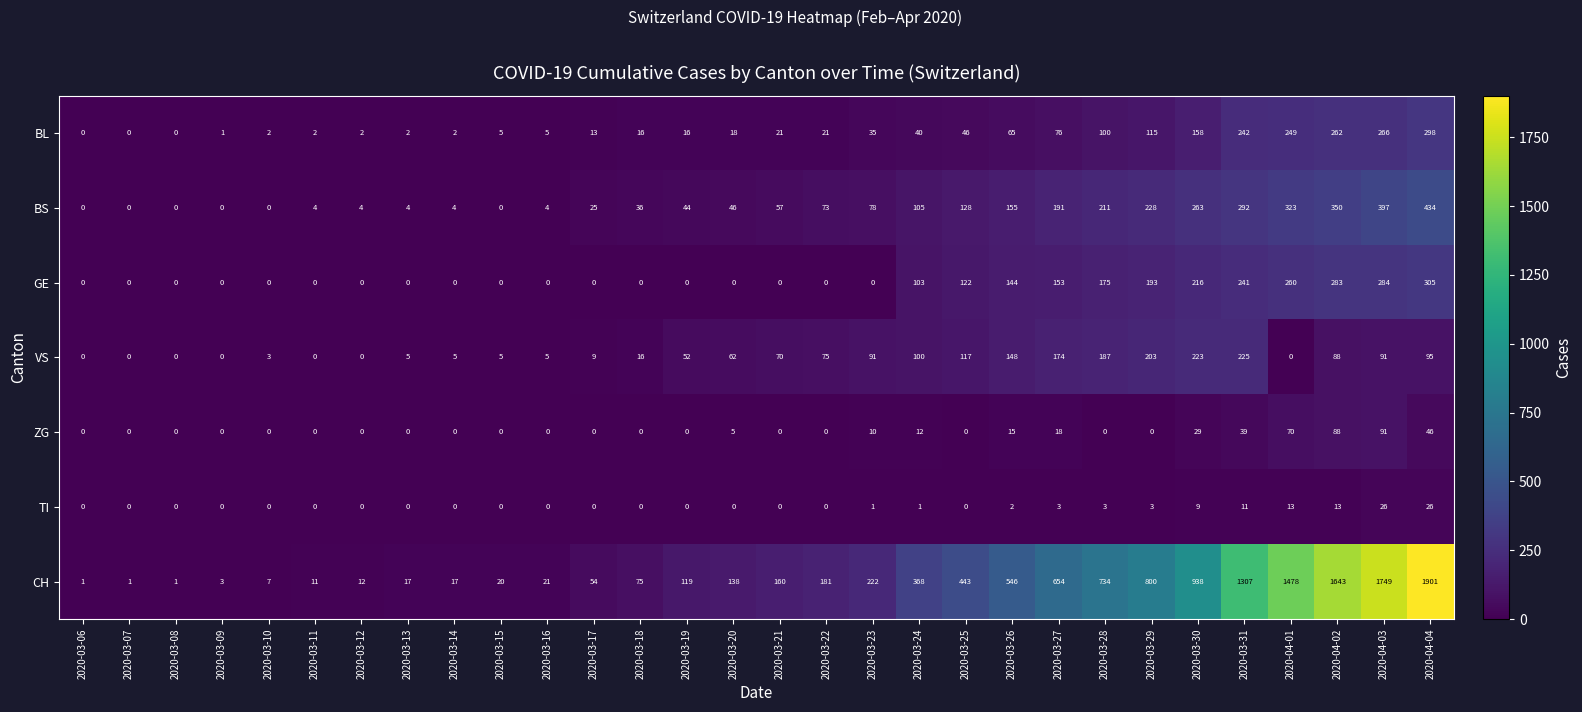

Rank the series at 2020-03-23 from highest to lowest value.

CH, VS, BS, BL, ZG, TI, GE